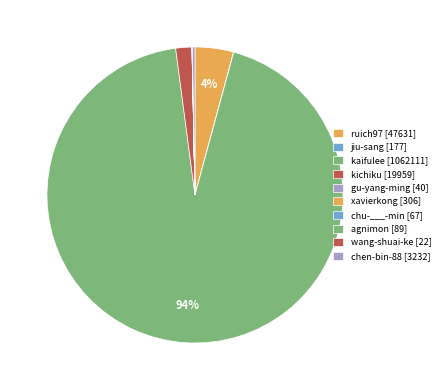

Which slice is the largest?

kaifulee